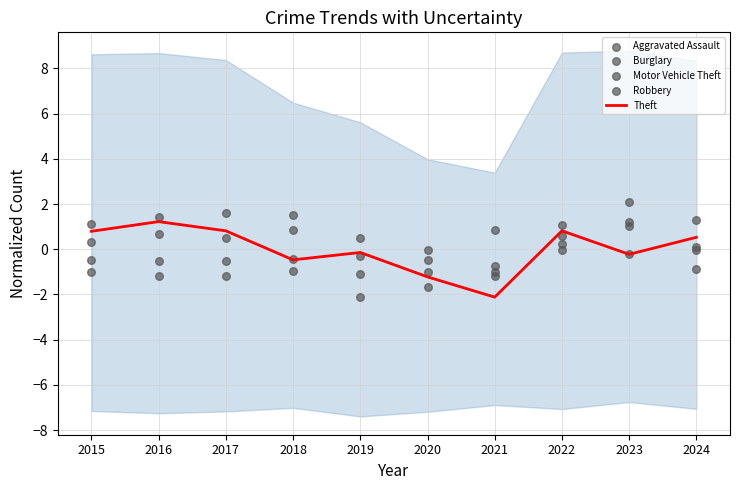

Which series reaches the maximum Y coordinate?

Motor Vehicle Theft